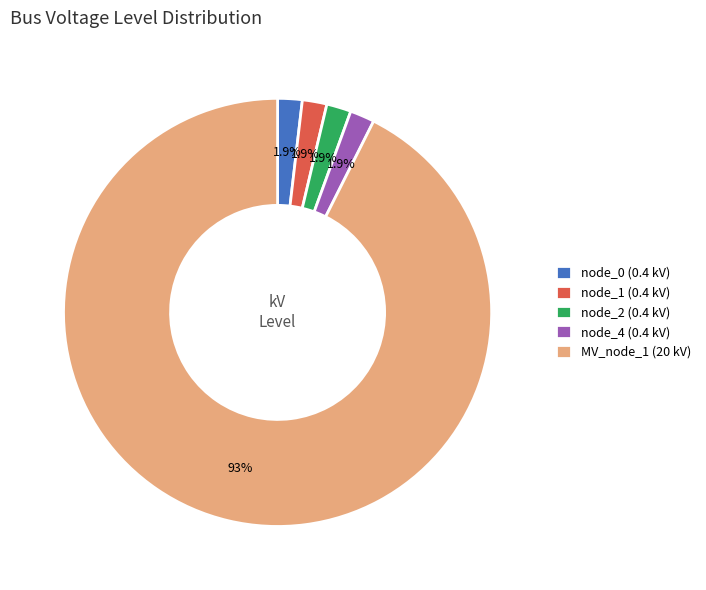

Which slice is the largest?

MV_node_1 (20 kV)